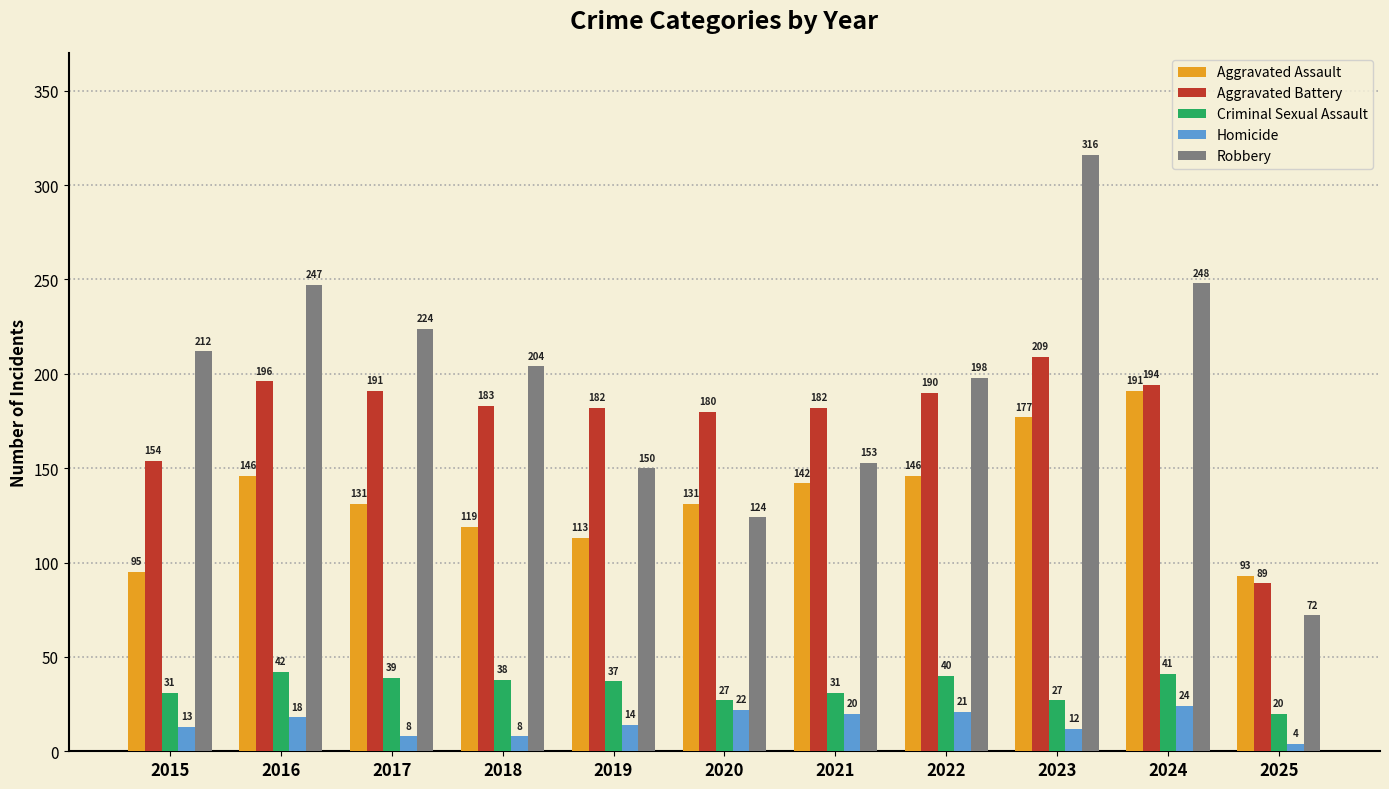

Reading left to right, what are all the values shown in this chart?

Aggravated Assault: 95	146	131	119	113	131	142	146	177	191	93
Aggravated Battery: 154	196	191	183	182	180	182	190	209	194	89
Criminal Sexual Assault: 31	42	39	38	37	27	31	40	27	41	20
Homicide: 13	18	8	8	14	22	20	21	12	24	4
Robbery: 212	247	224	204	150	124	153	198	316	248	72